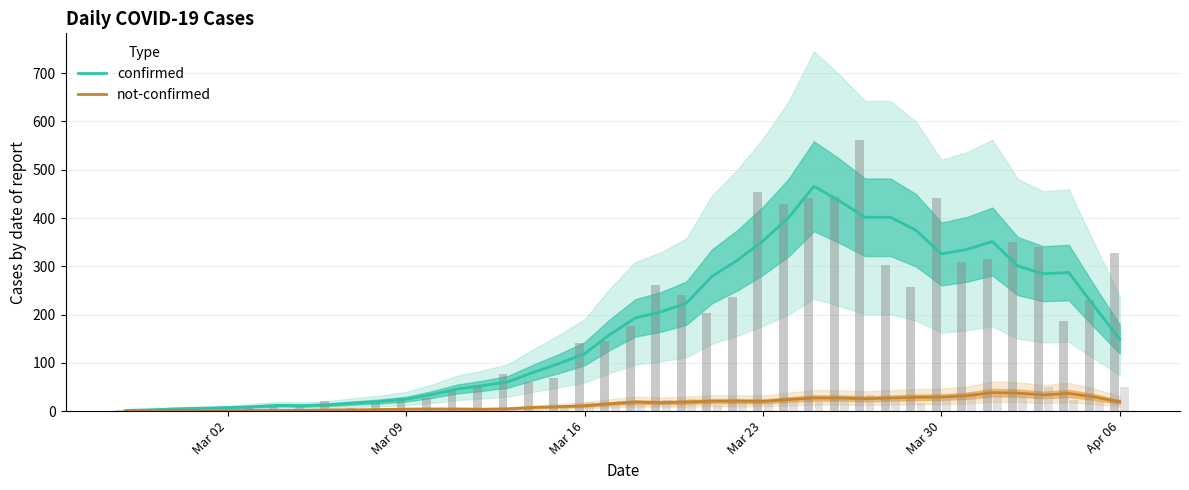

How many groups of bars are there?

40